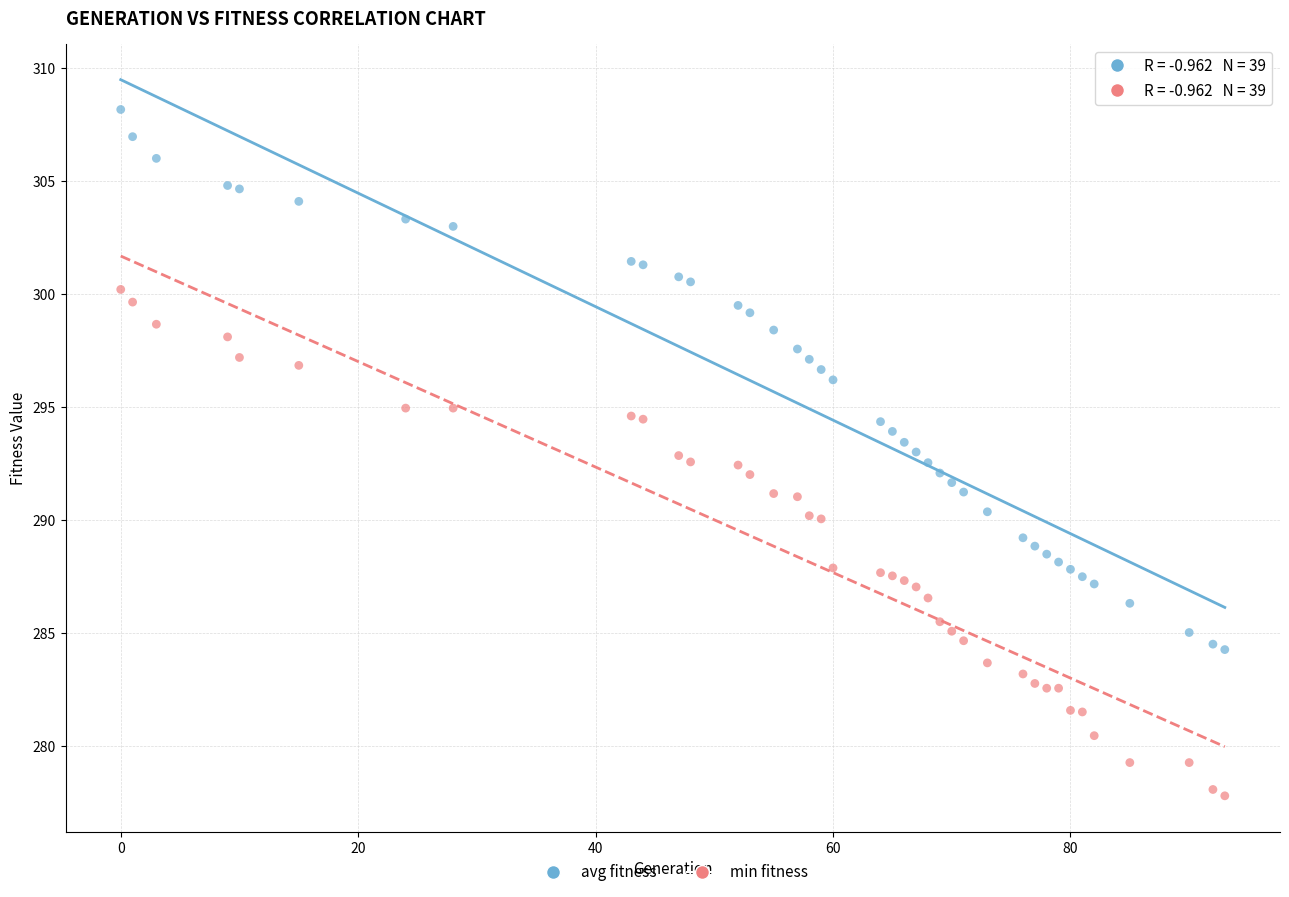

Which series contains the lowest Y value?

min fitness